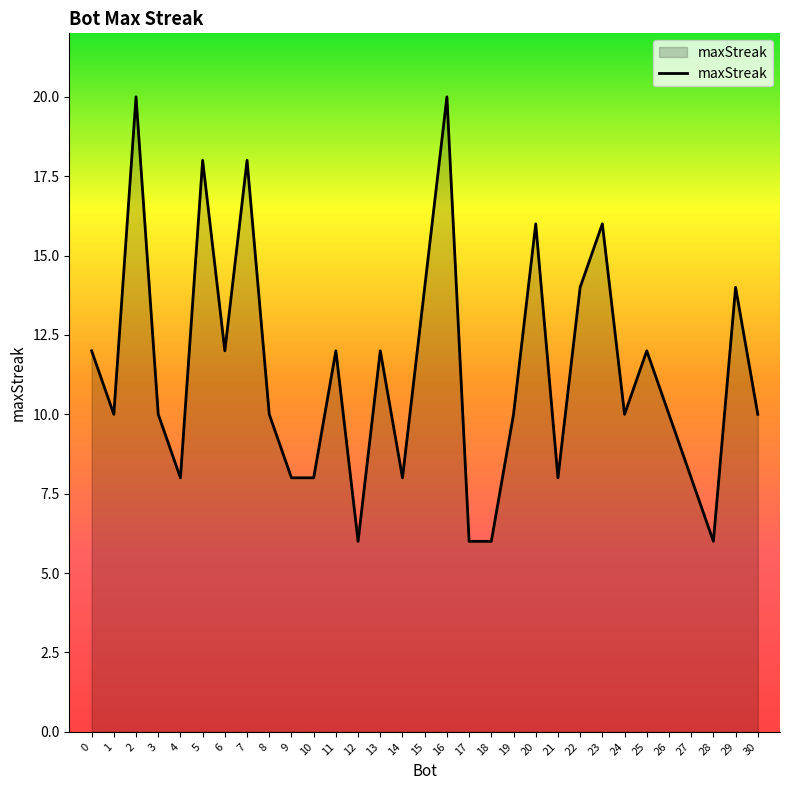

What is the smallest value displayed?

6